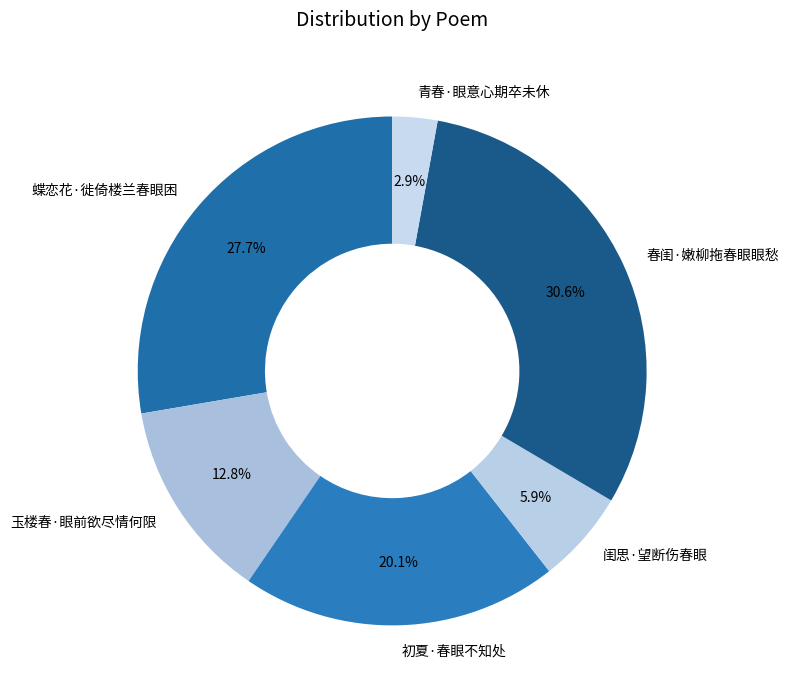

Approximately how many times larger is the value at 初夏·春眼不知处 compared to 闺思·望断伤春眼?

3.4